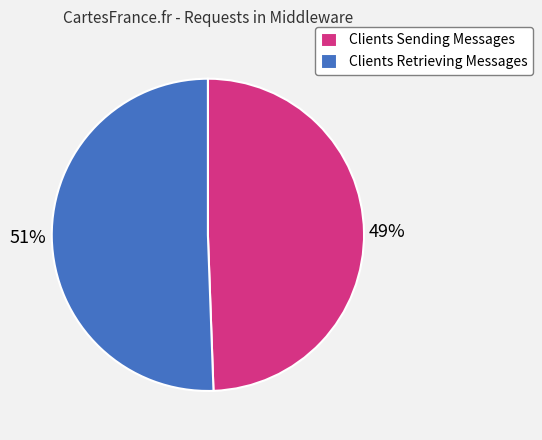

Does Clients Retrieving Messages represent more than half of the total?

Yes